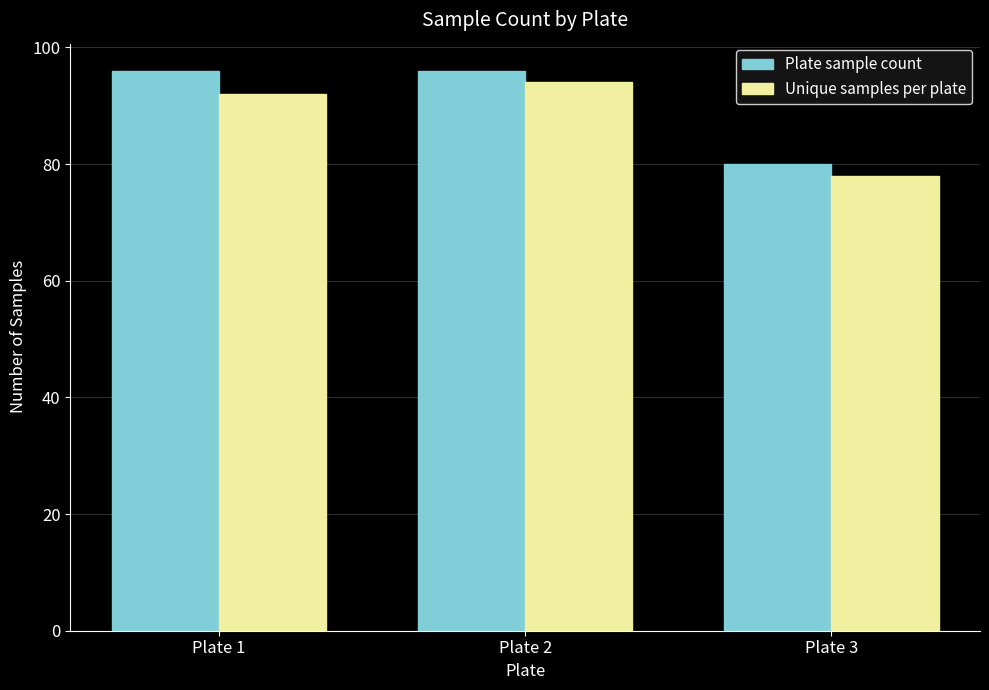

What is the difference between the second highest and minimum values in the Unique samples per plate series?

14